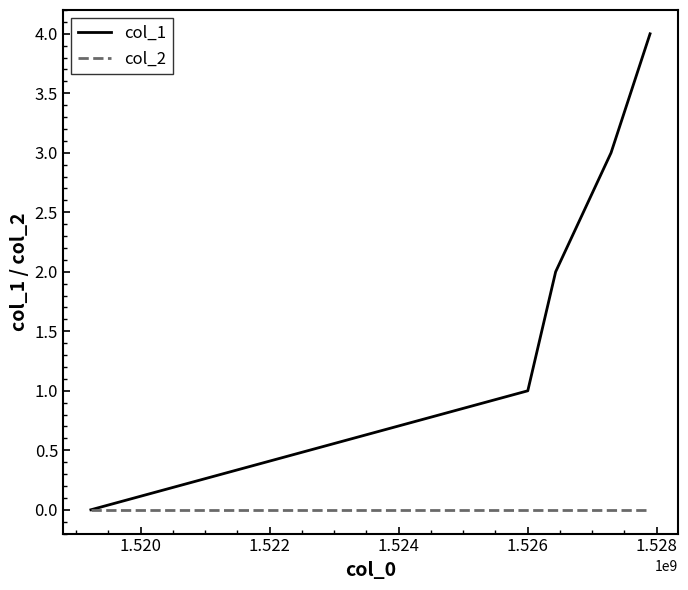

Which series has the widest spread of values?

col_1